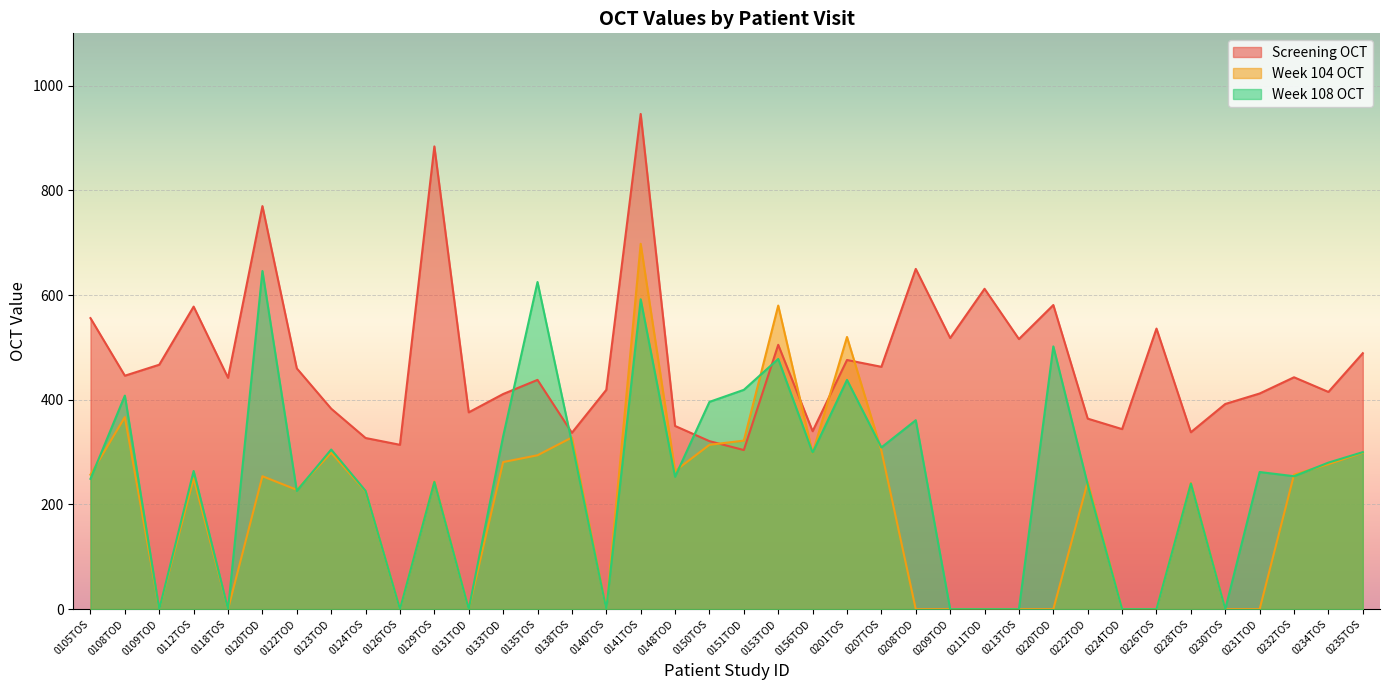

Reading left to right, extract all data points from this chart.

Screening OCT: 556	446	467	578	442	770	460	383	327	314	884	376	411	438	337	419	946	350	321	304	505	340	476	463	650	518	612	516	581	364	344	536	338	392	412	443	415	489
Week 104 OCT: 257	367	0	250	0	254	228	299	225	0	244	0	281	294	328	0	698	264	314	322	580	298	520	303	0	0	0	0	0	243	0	0	241	0	0	257	277	299
Week 108 OCT: 249	408	0	264	0	646	226	305	226	0	243	0	330	625	318	0	592	253	396	419	478	299	438	309	361	0	0	0	502	238	0	0	240	0	262	254	280	300